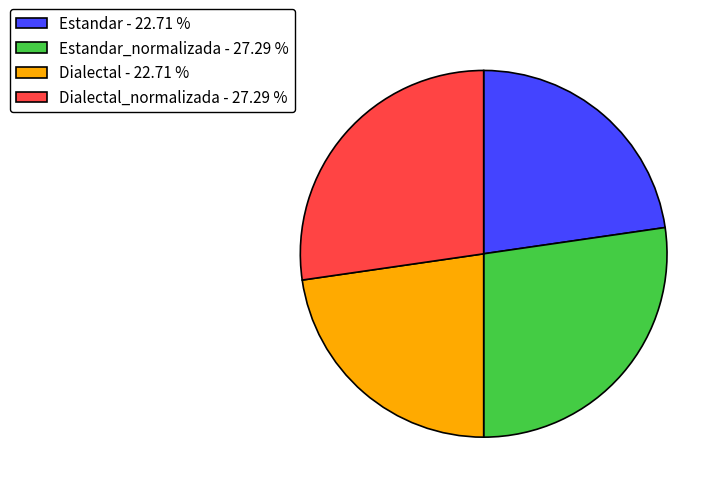

What is the ratio of the value at Estandar_normalizada - 27.29 % to the value at Estandar - 22.71 %?

1.2